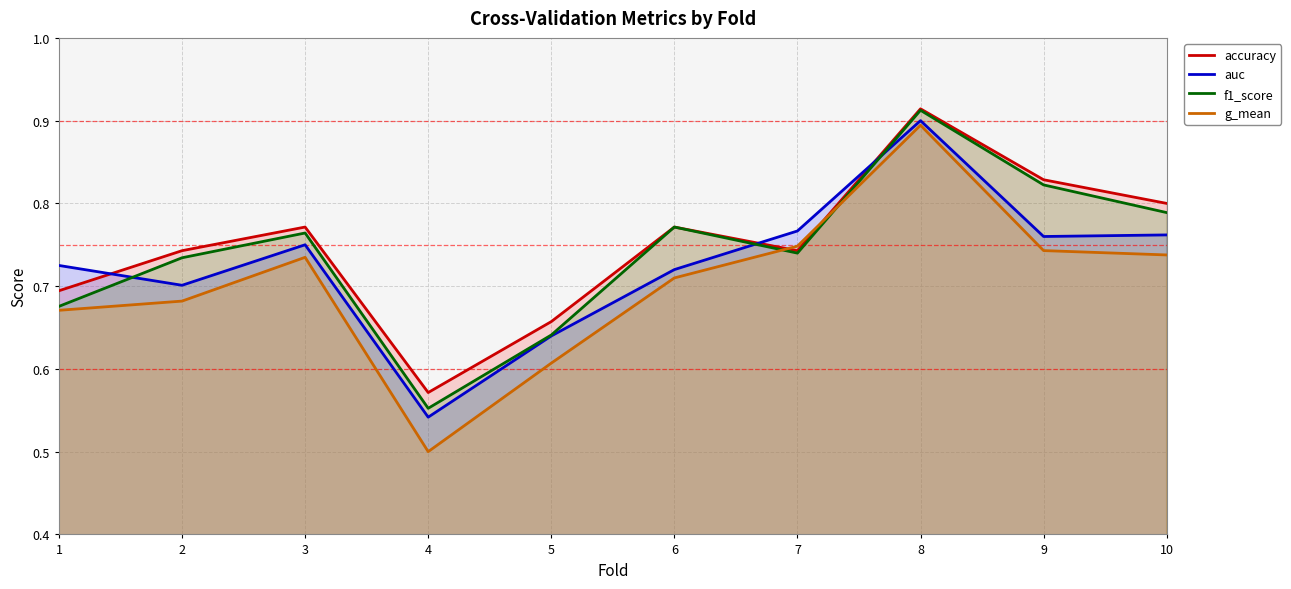

What are all the series names shown in the legend?

accuracy, auc, f1_score, g_mean